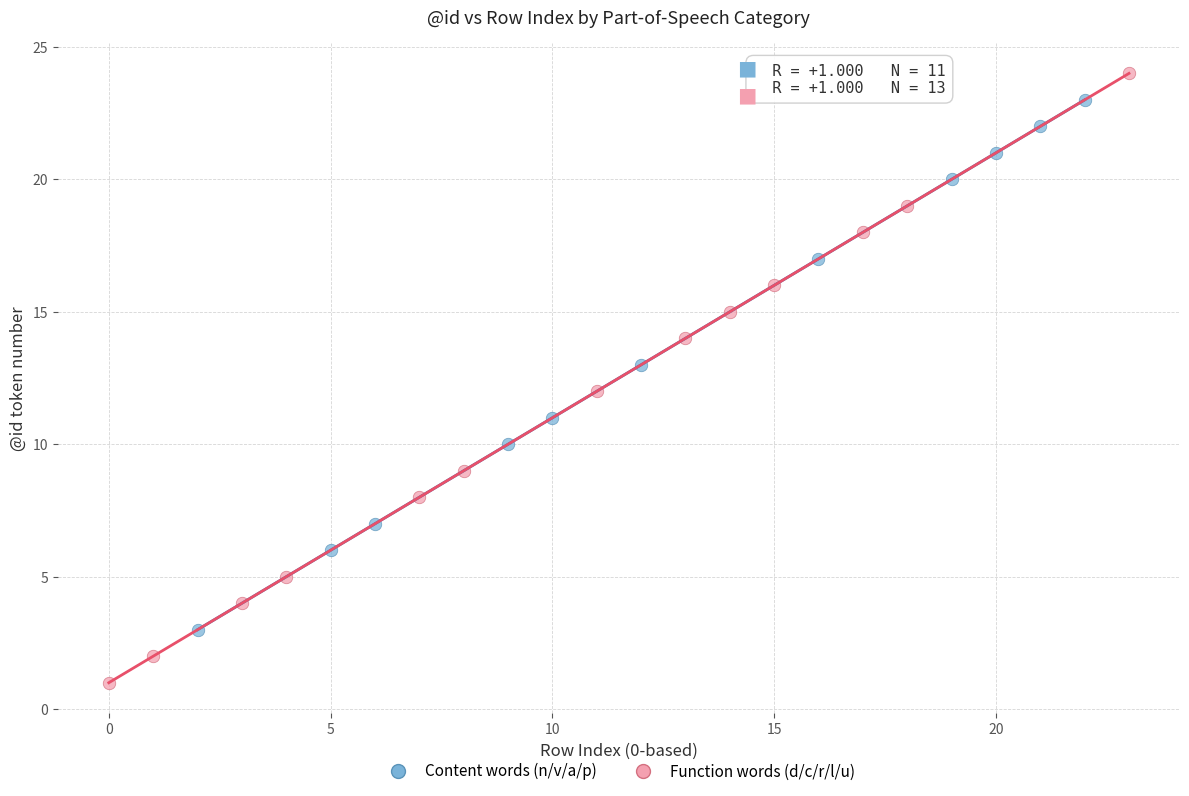

Which series has the largest Y range (max minus min)?

Function words (d/c/r/l/u)